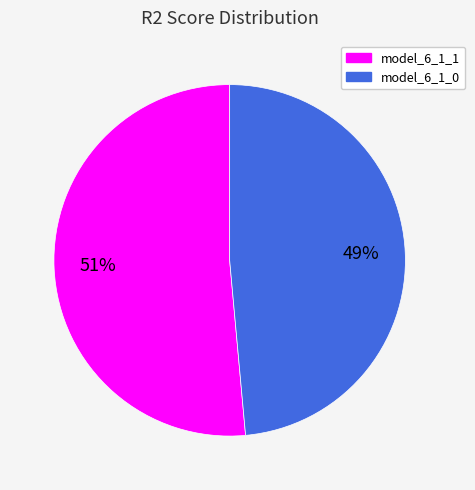

Rank the categories by value from lowest to highest.

model_6_1_0, model_6_1_1